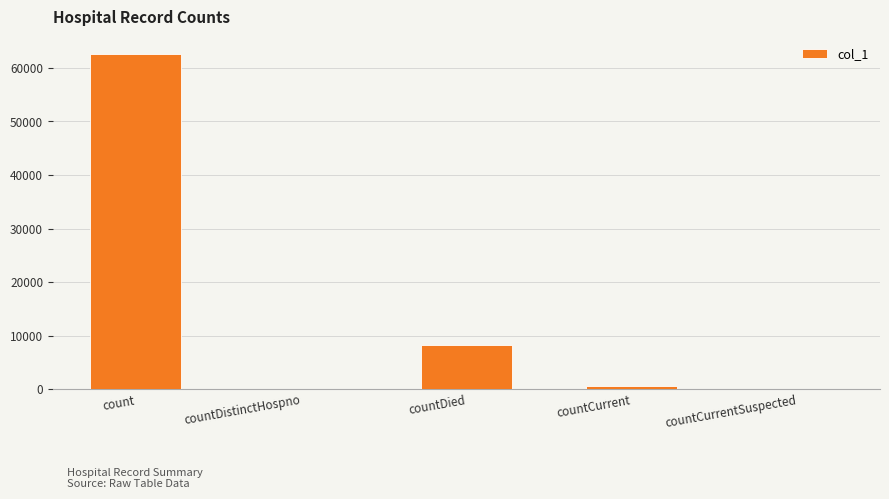

At which label does the data first exceed 546?

count